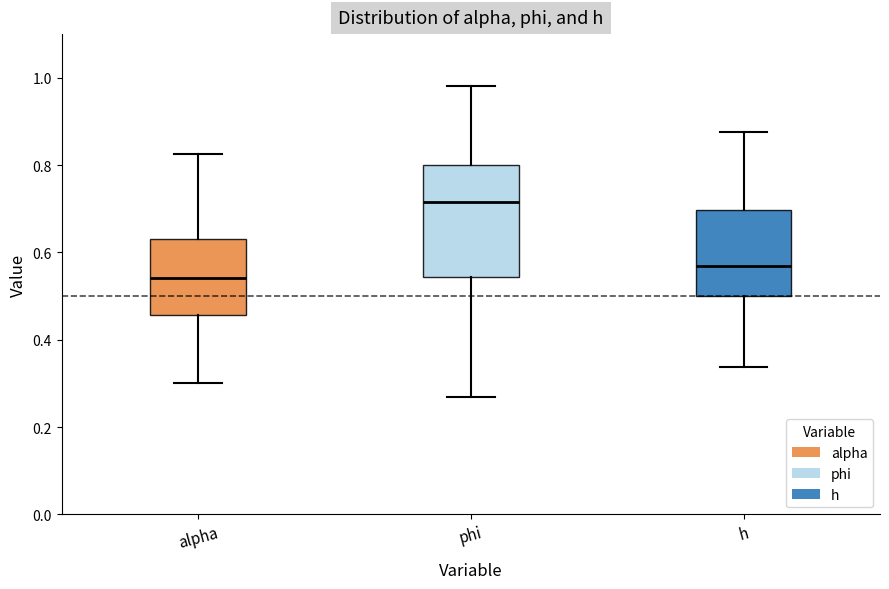

Comparing the boxes themselves (not the whiskers), which one is the tallest?

phi